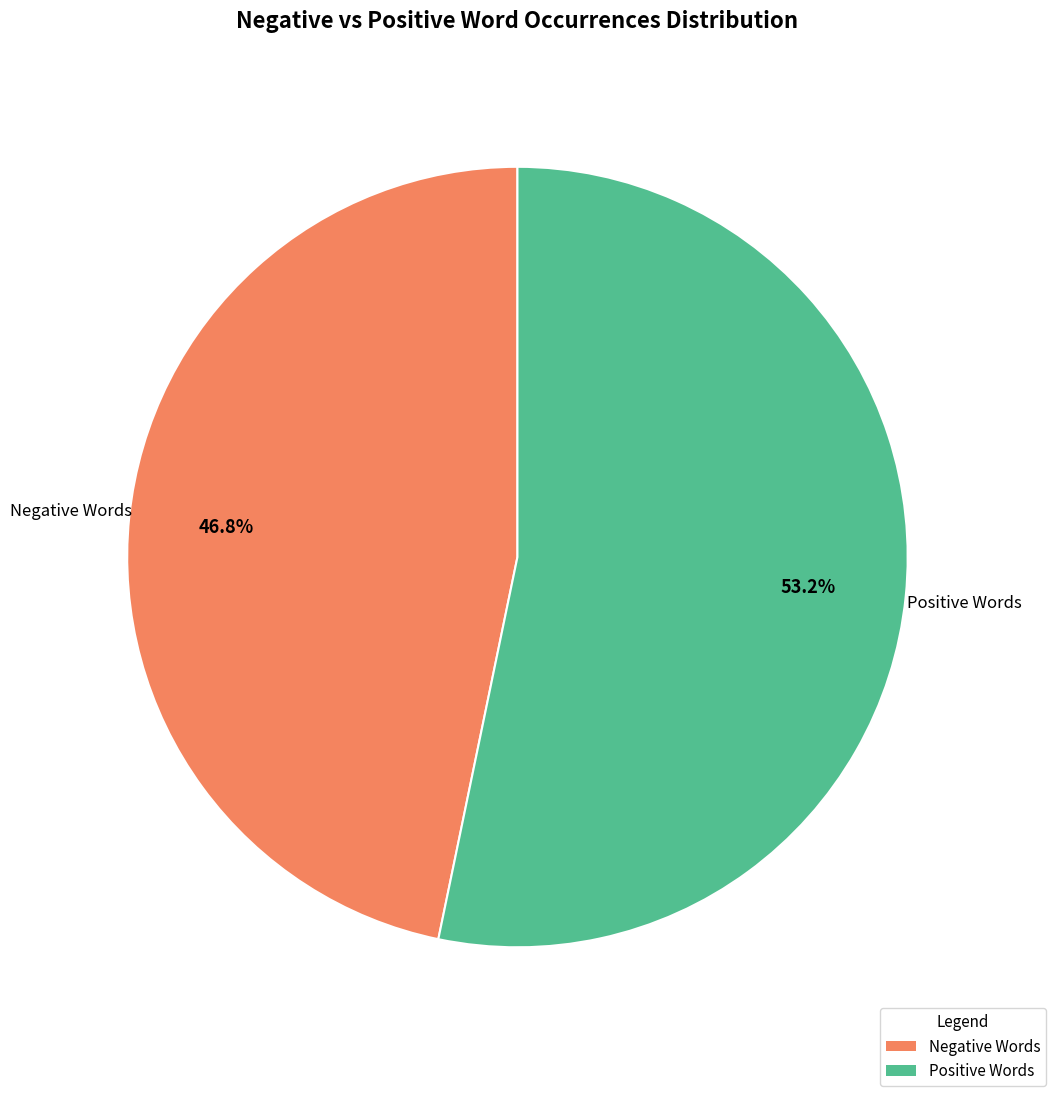

Does any single category account for the majority?

Yes